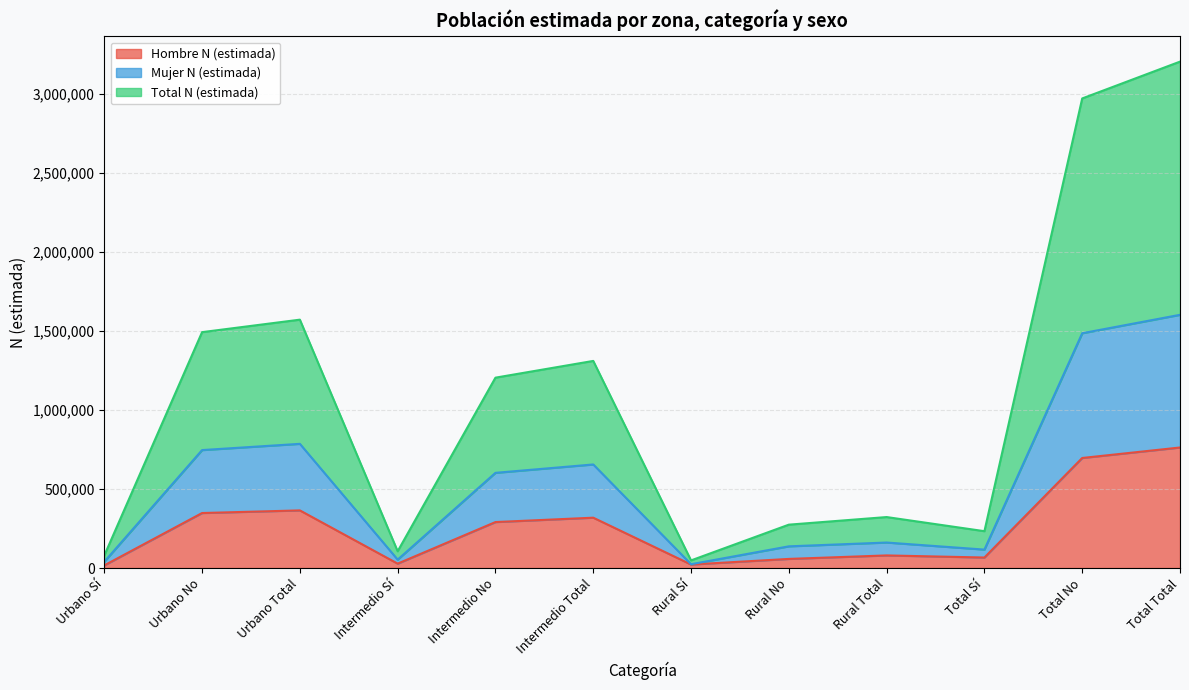

Which series changed the most between Rural Total and Total Total?

Total N (estimada)